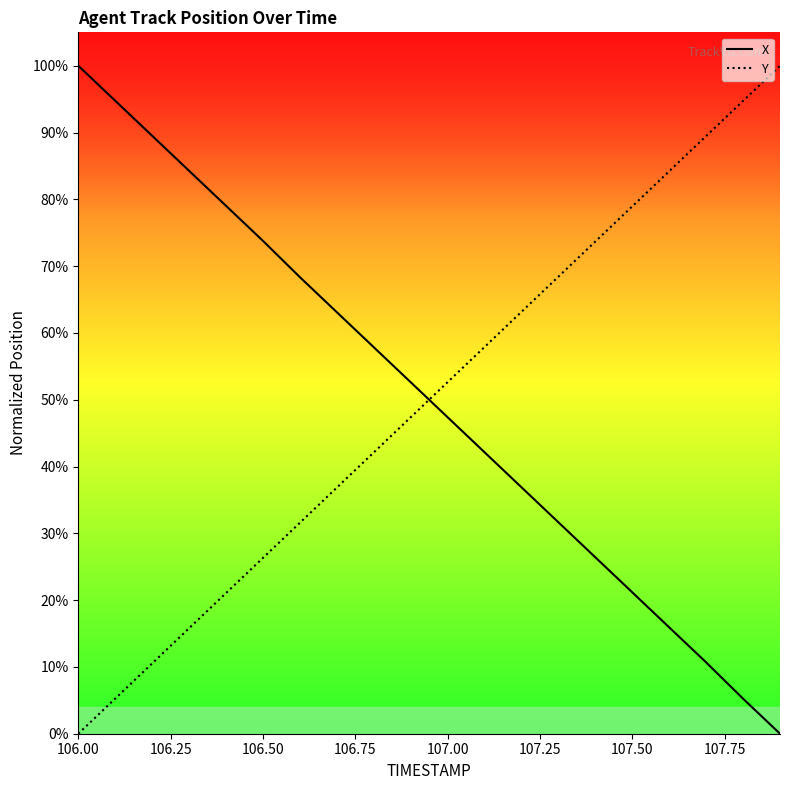

How many intersections are there between X and Y?

1